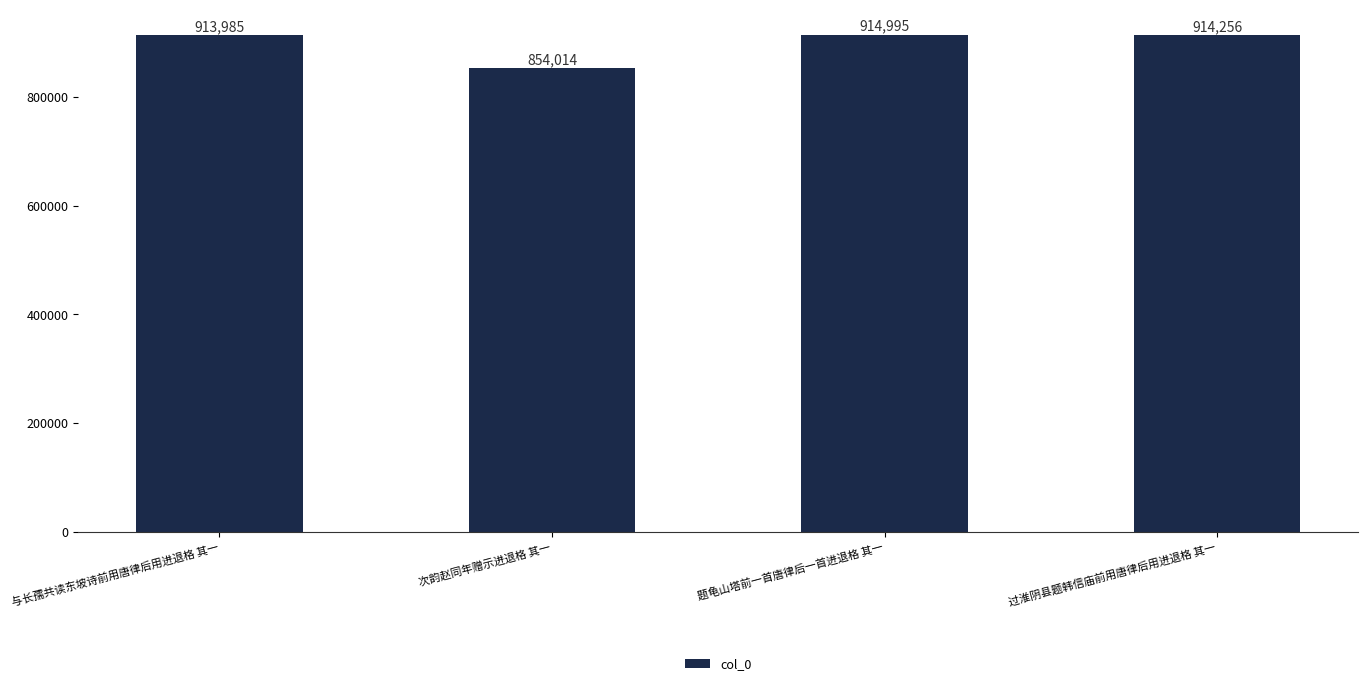

The chart shows a value of 1590643 at 题龟山塔前一首唐律后一首进退格 其一. True or false?

False